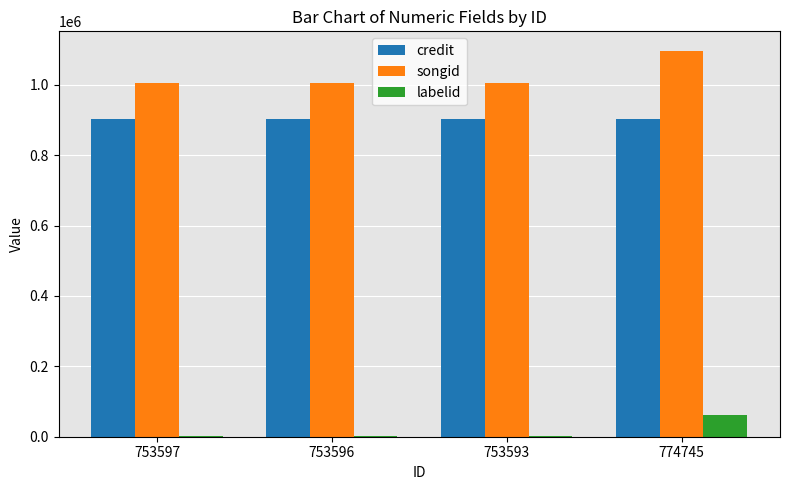

What is the maximum value for credit?

902647